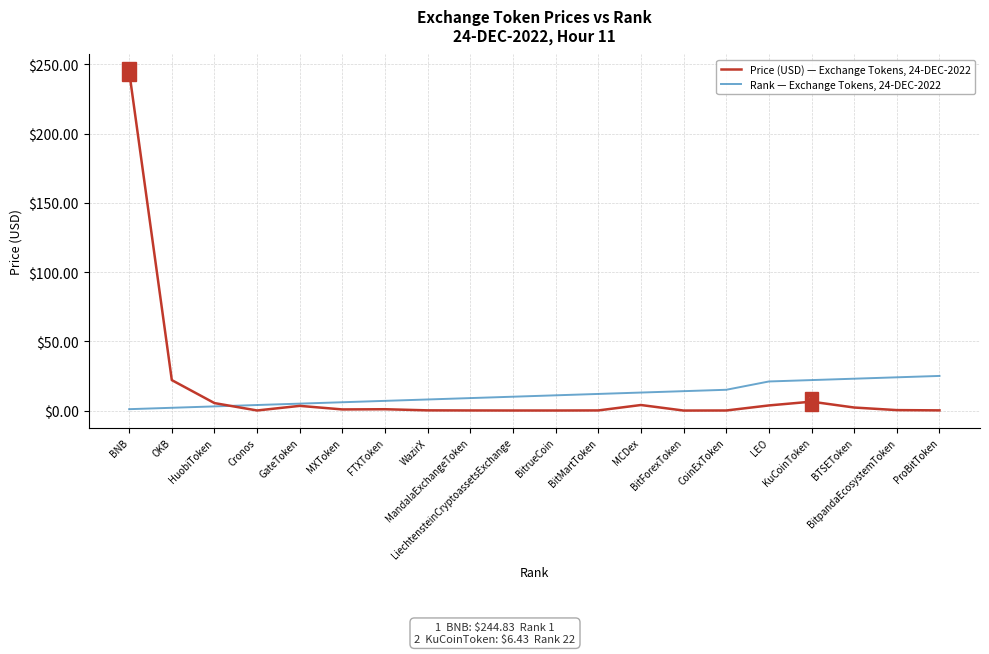

Which series has the largest range (max minus min)?

Price (USD) — Exchange Tokens, 24-DEC-2022